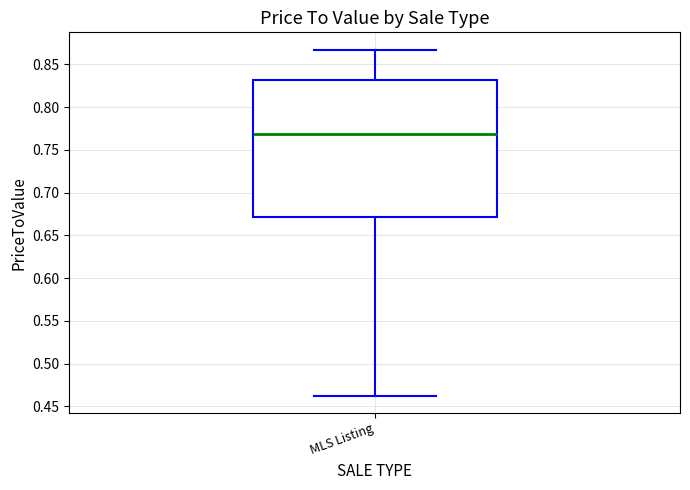

Read this box plot against the y-axis: the position of the median line, the range covered by the box, and the ends of both whiskers. The values are not printed on the chart, so give them approximately, as read against the axis.

median 0.770, box 0.670 to 0.830, whiskers 0.465 to 0.865